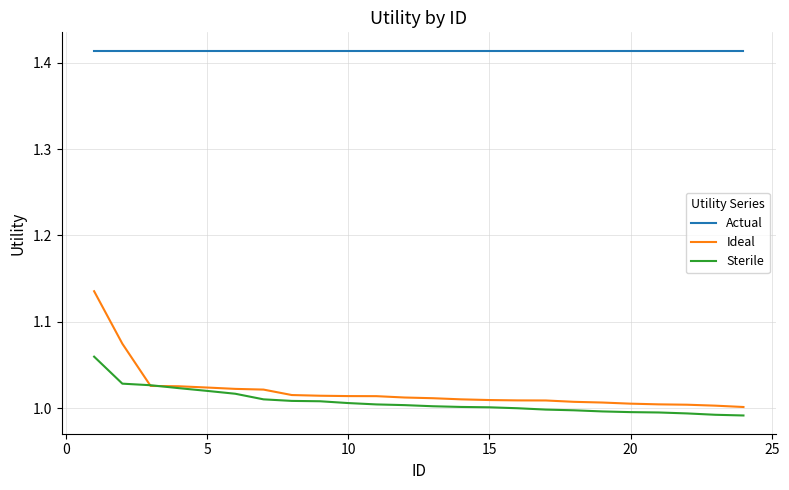

What is the sum of all Actual values?

33.9